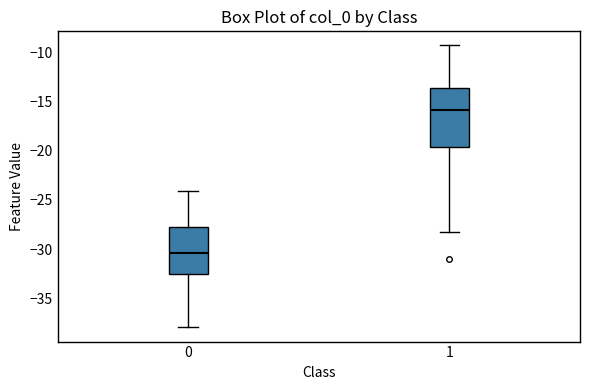

Reading left to right, read every box against the y-axis: the position of its median line, the range the box covers, and the ends of its whiskers. The values are not printed on the chart, so give them approximately, as read against the axis.

0: median -30.5, box -32.5 to -28.0, whiskers -38.0 to -24.0
1: median -16.0, box -19.5 to -13.5, whiskers -28.0 to -9.5